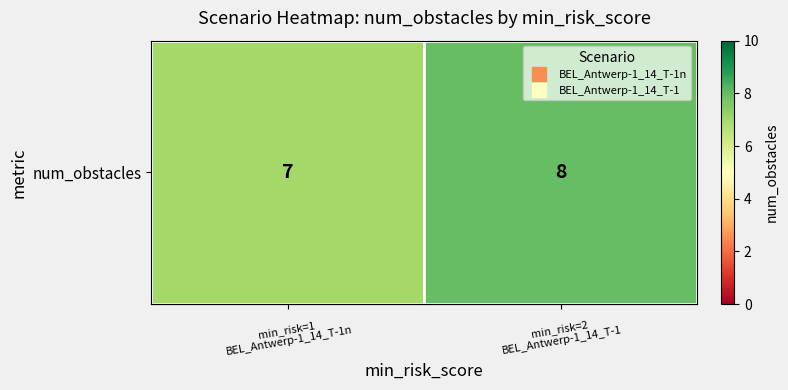

The value at min_risk=2
BEL_Antwerp-1_14_T-1 is 5. True or false?

False